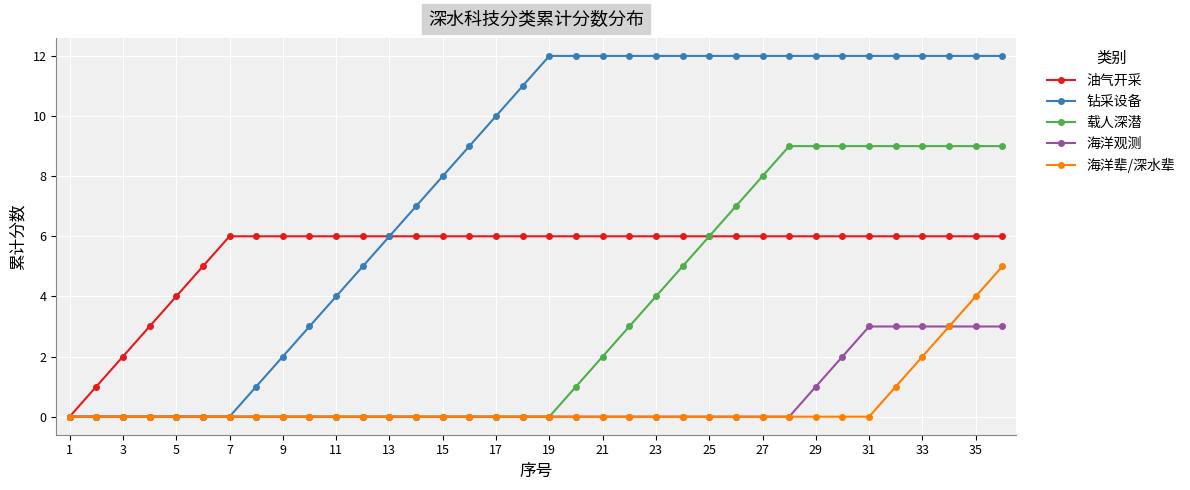

Count the number of data series in this chart.

5